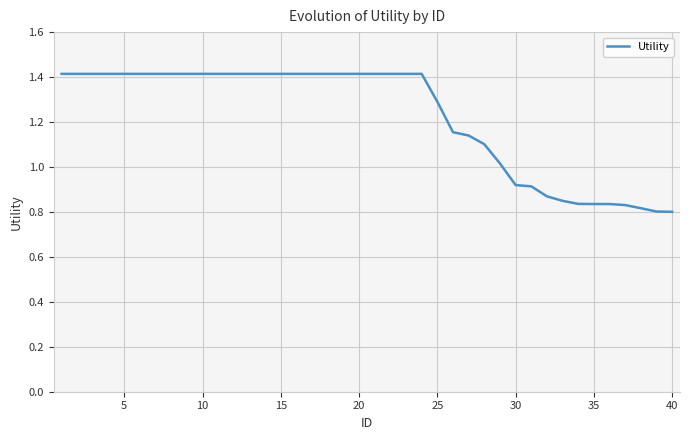

What is the difference between the maximum and minimum values?

0.6